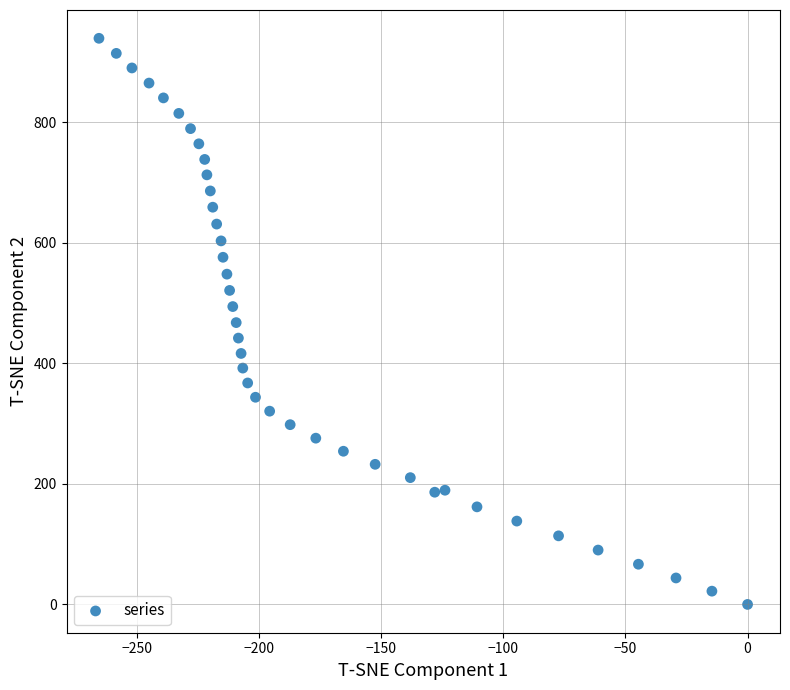

What is the range of Y values (max minus min)?

939.5